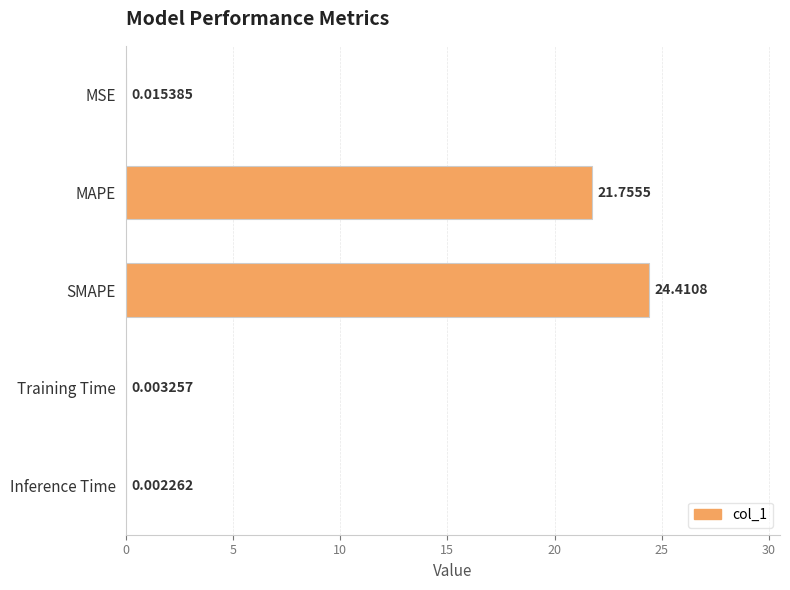

What is the sum of the values at MSE and MAPE?

21.8